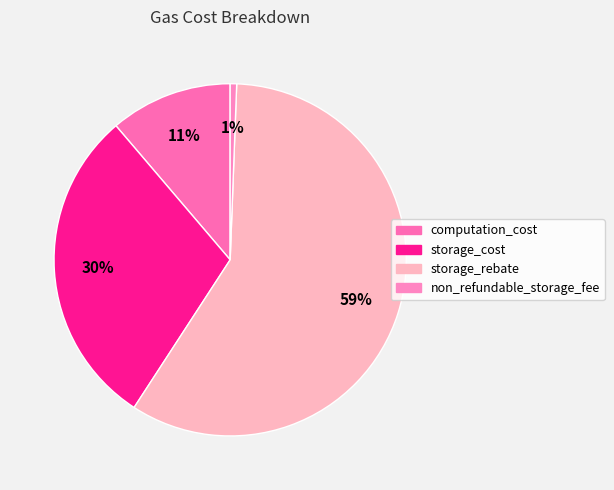

How many segments does this pie chart have?

4